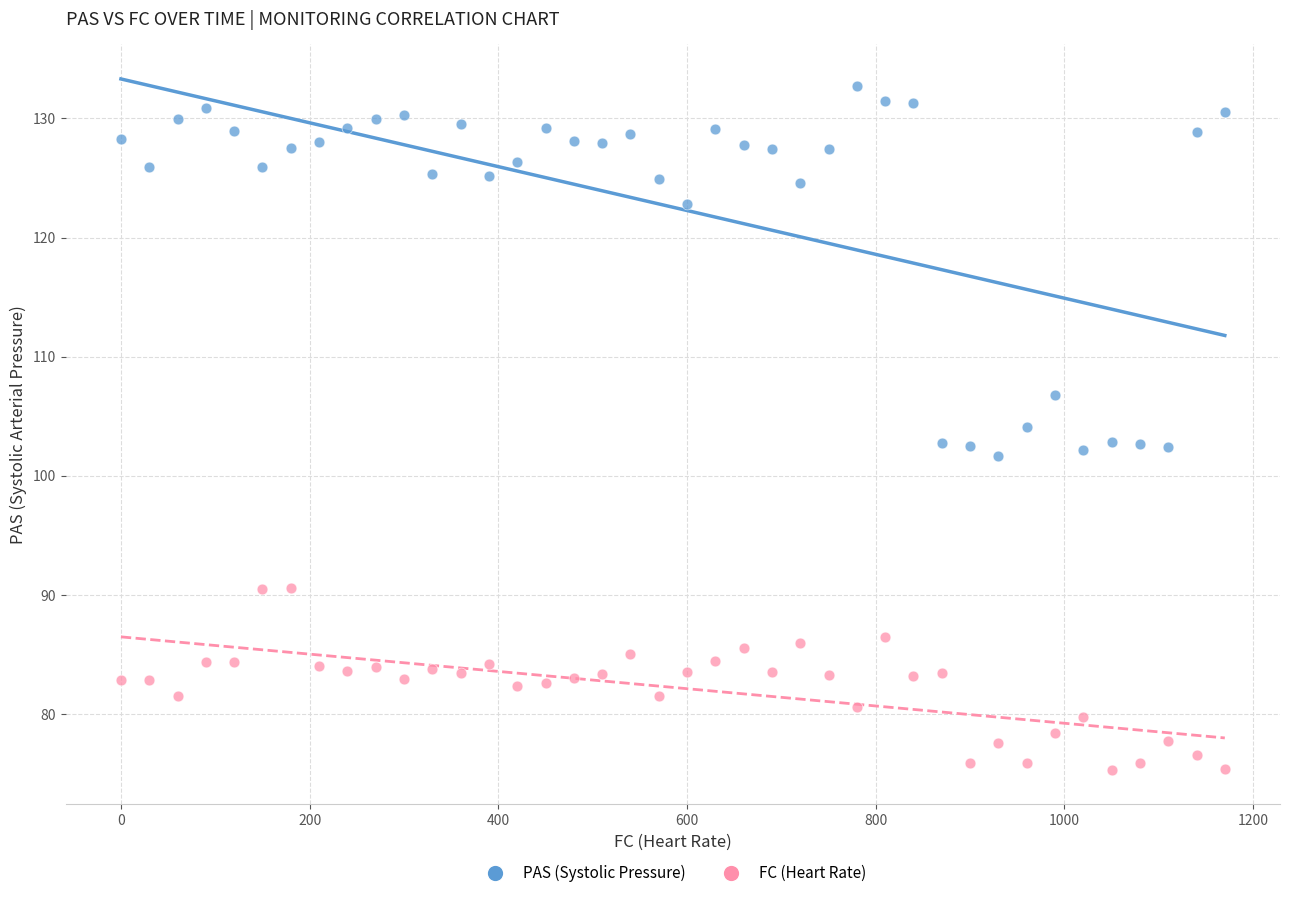

Which series reaches the minimum Y coordinate?

FC (Heart Rate)